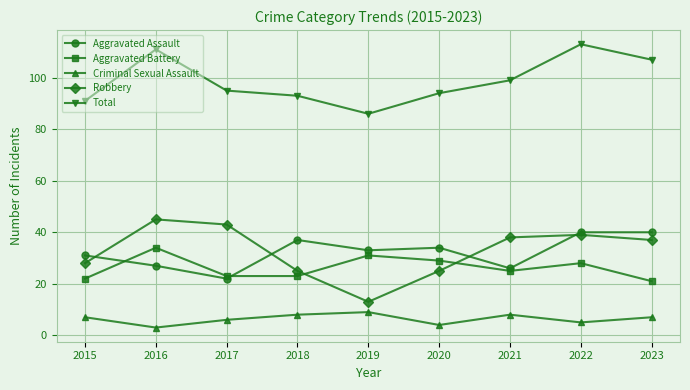

At which label does Aggravated Assault first exceed 33?

2018